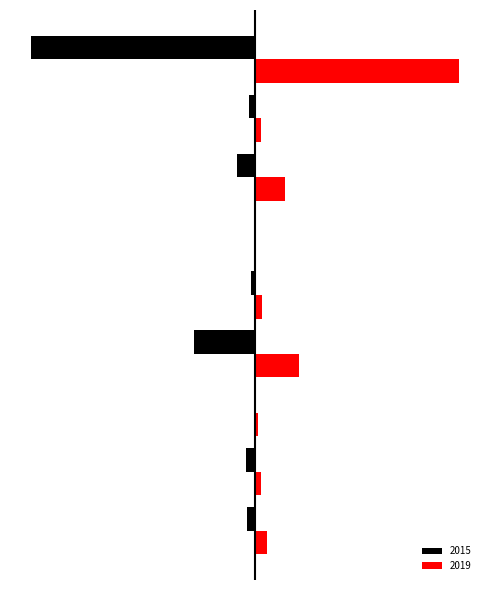

What is the label of the 3rd bar from the right?

Motor Vehicle Theft